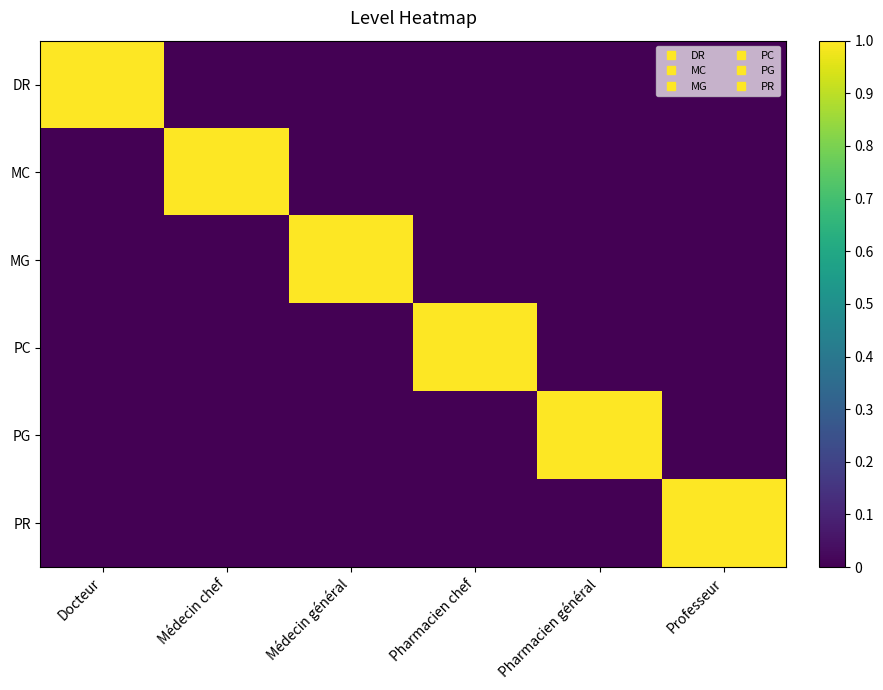

Between Pharmacien général and Médecin général, which is larger?

Pharmacien général